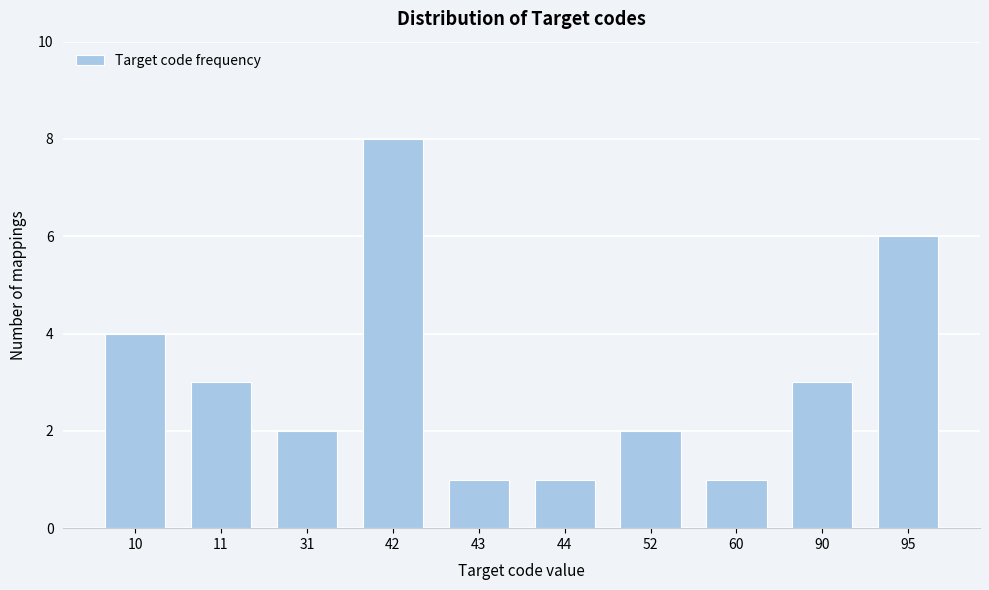

Reading right to left, extract all data points from this chart.

6	3	1	2	1	1	8	2	3	4